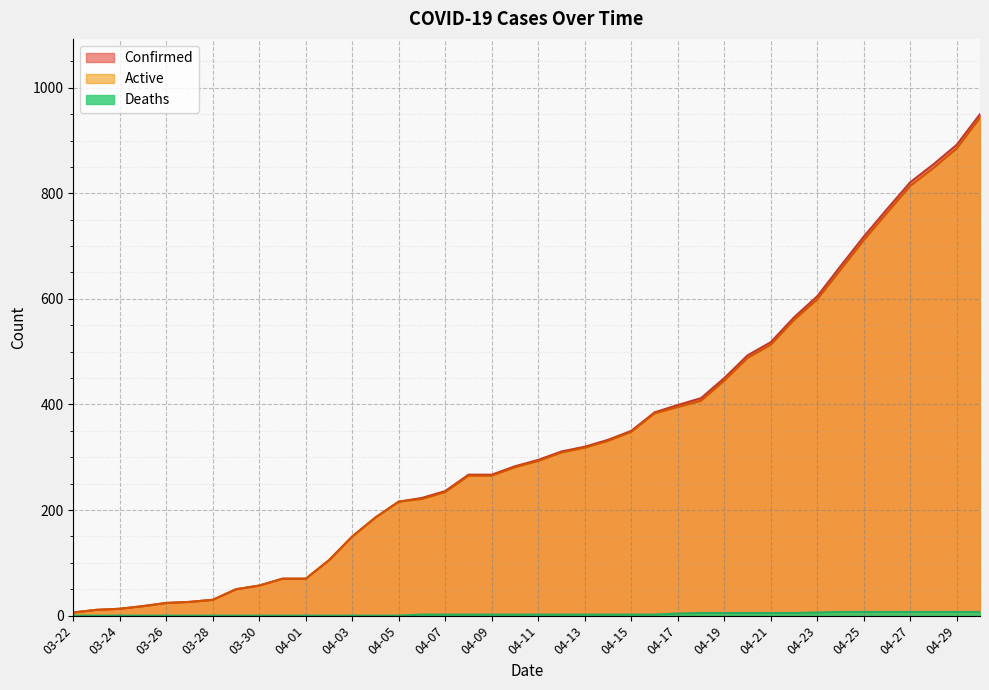

Count the Deaths values in the range 0 to 5.

32